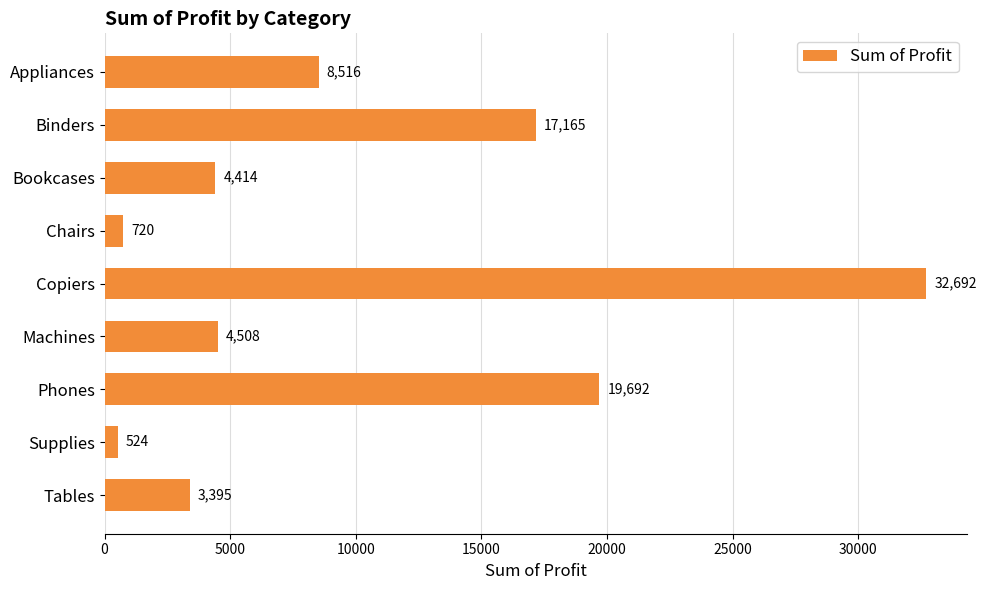

Rank the categories by value from highest to lowest.

Copiers, Phones, Binders, Appliances, Machines, Bookcases, Tables, Chairs, Supplies